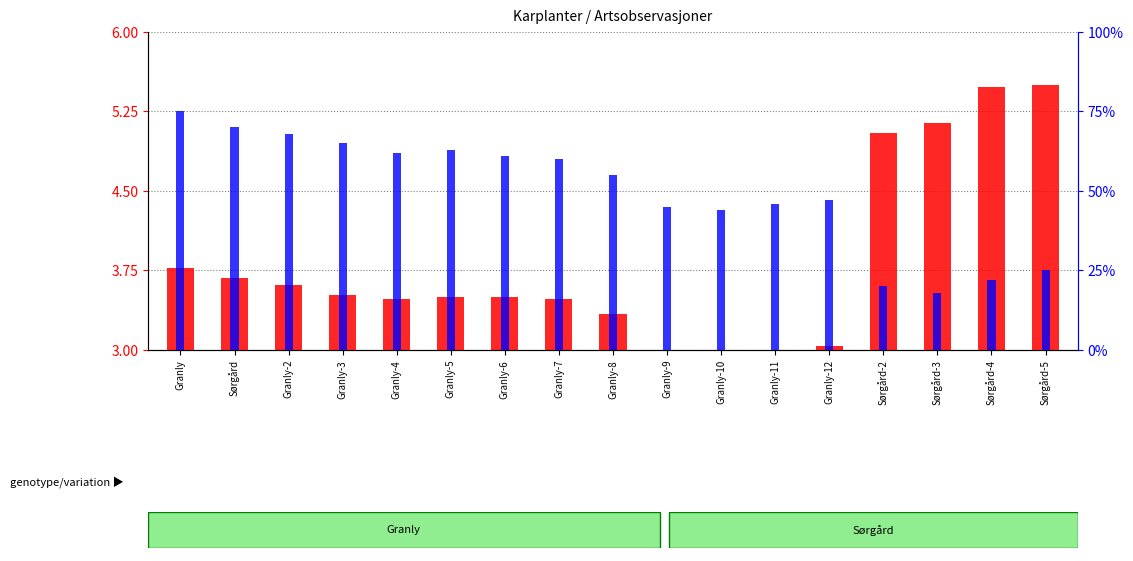

At how many categories does at least one series exceed 41?

13